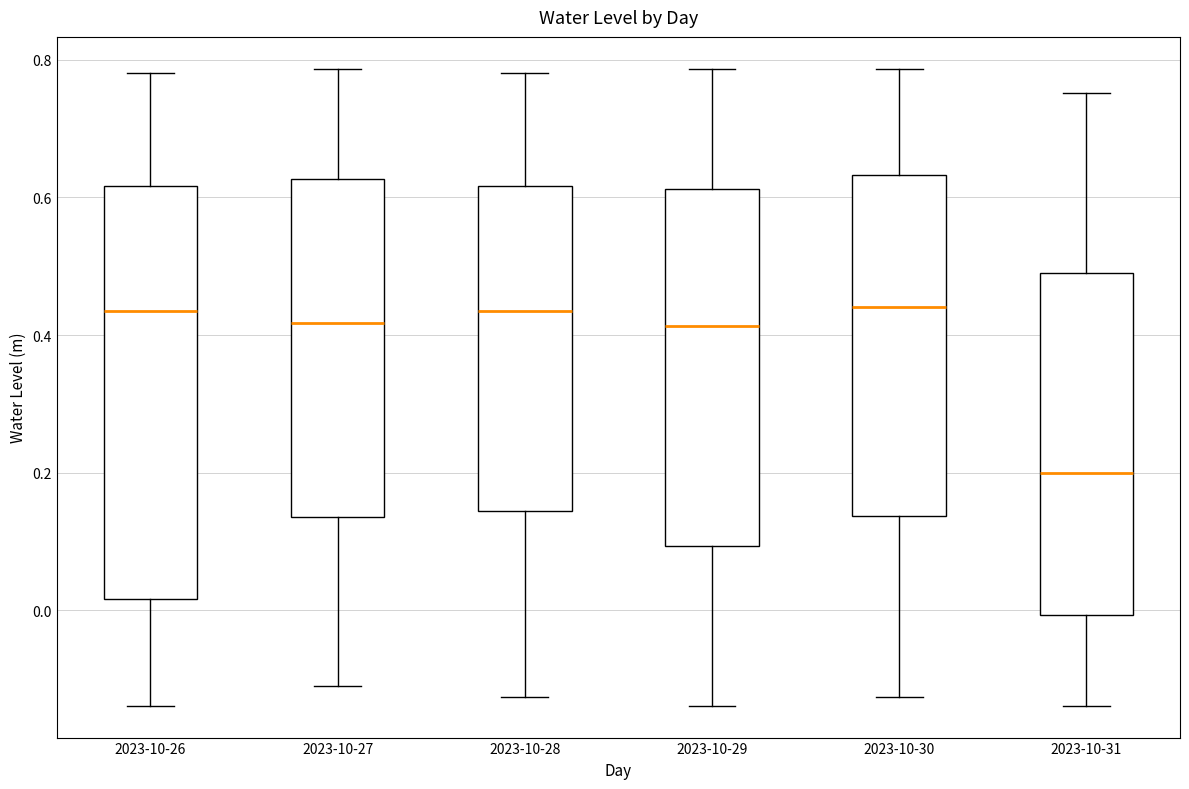

Comparing the boxes themselves (not the whiskers), which one is the tallest?

2023-10-26